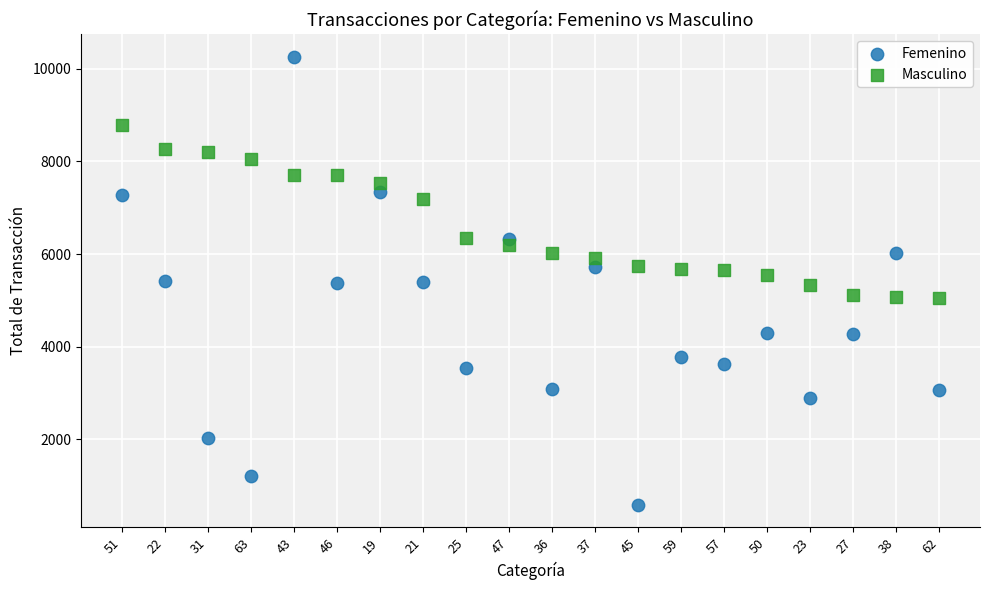

What are all the series names shown in the legend?

Femenino, Masculino